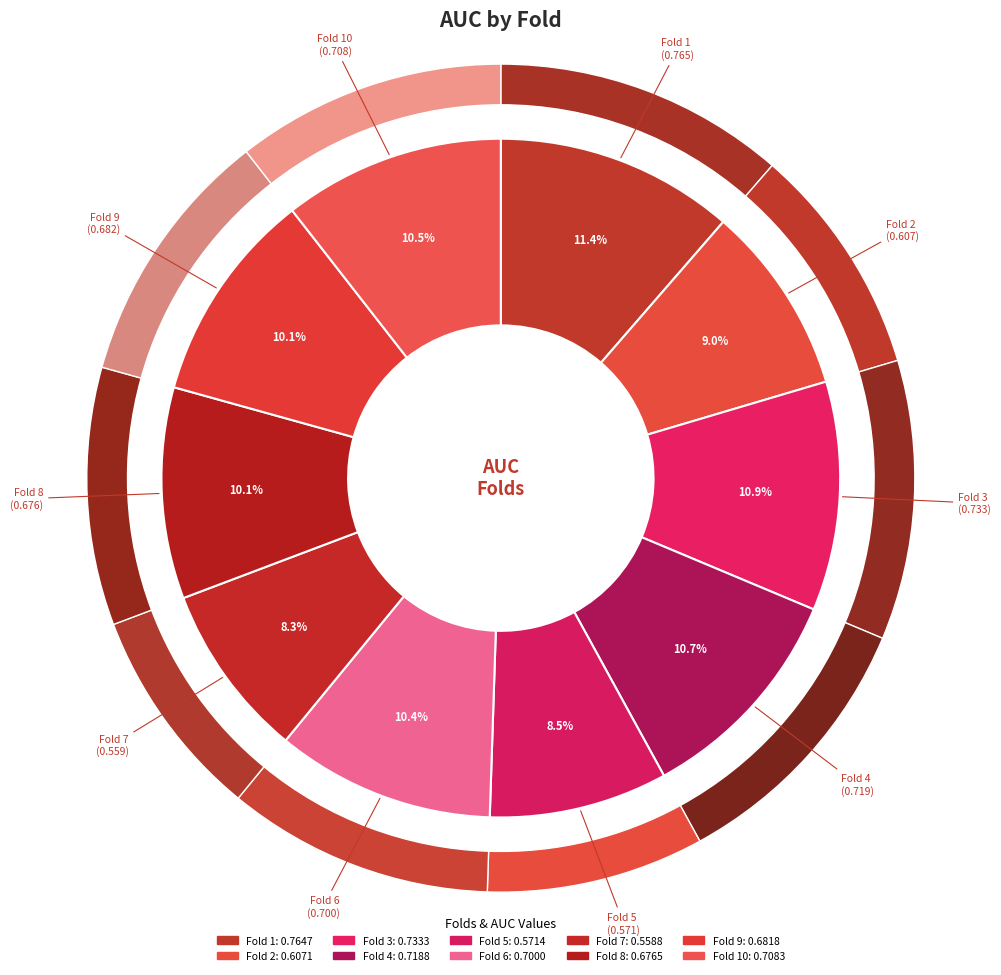

How many segments does this pie chart have?

10